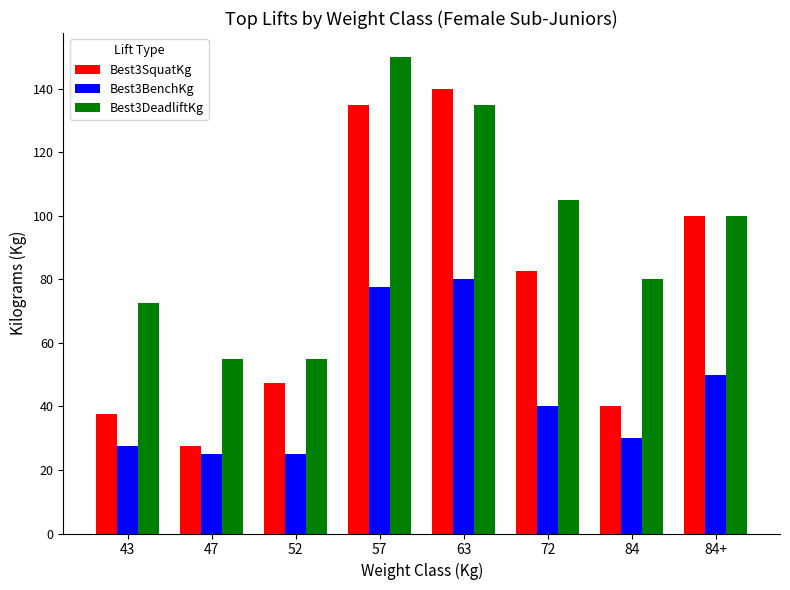

Is the value of Best3DeadliftKg at 63 greater than the value of Best3BenchKg at 57?

Yes